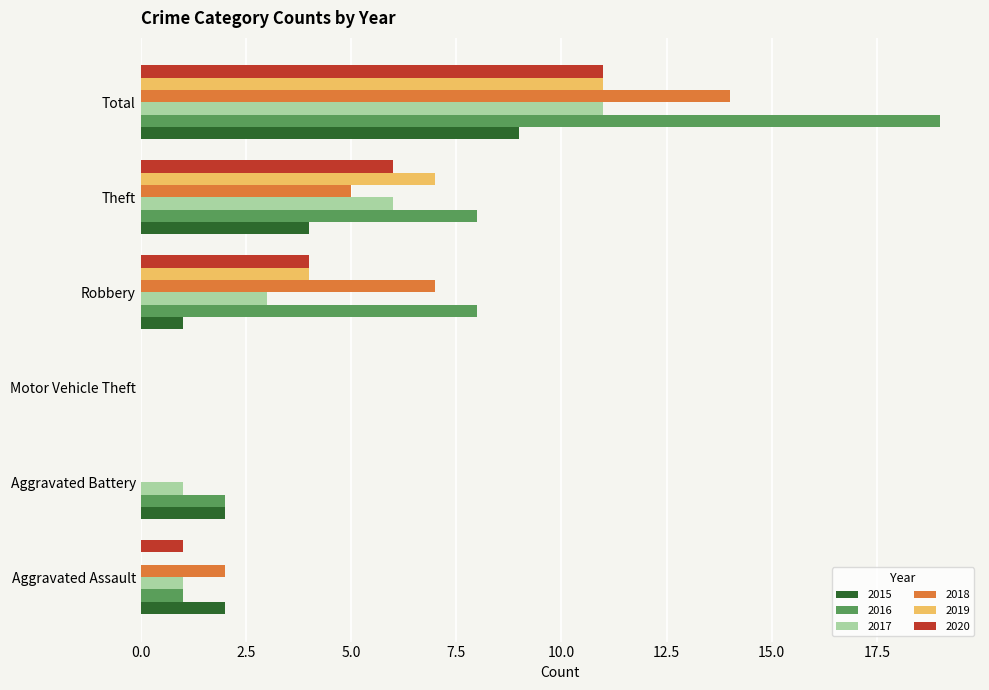

Which series has the widest spread of values?

2016